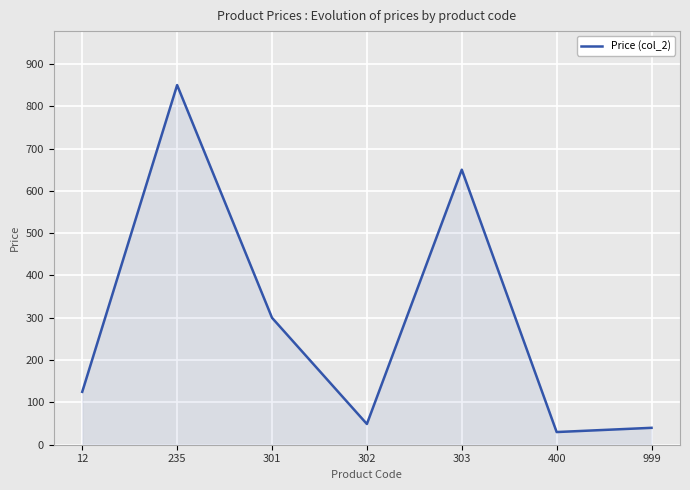

List the labels in order of value, smallest first.

400, 999, 302, 12, 301, 303, 235